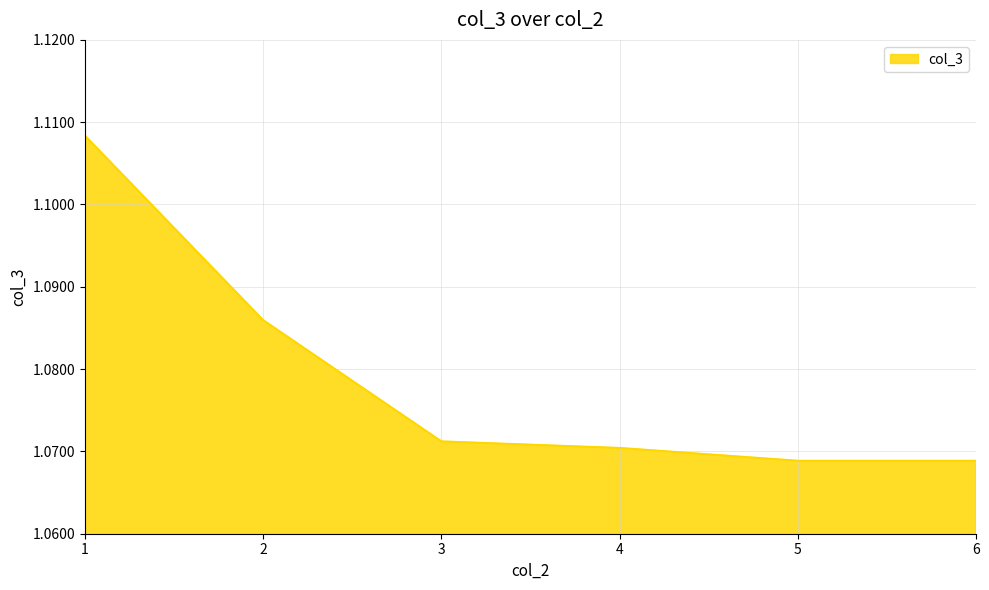

What is the sum of all values?

6.5